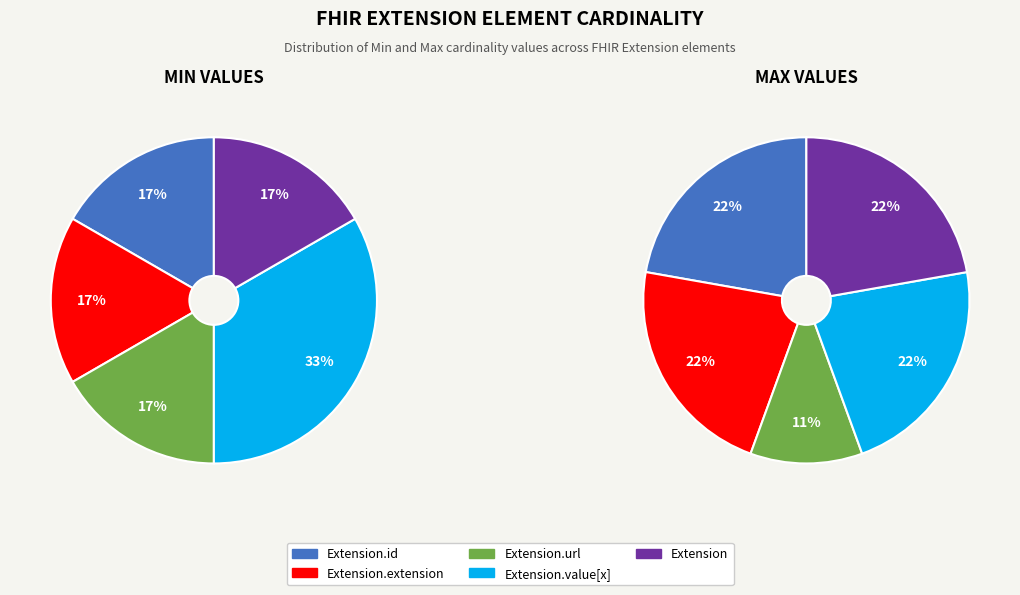

Which has a higher value, Extension.extension or Extension.value[x]?

Extension.value[x]